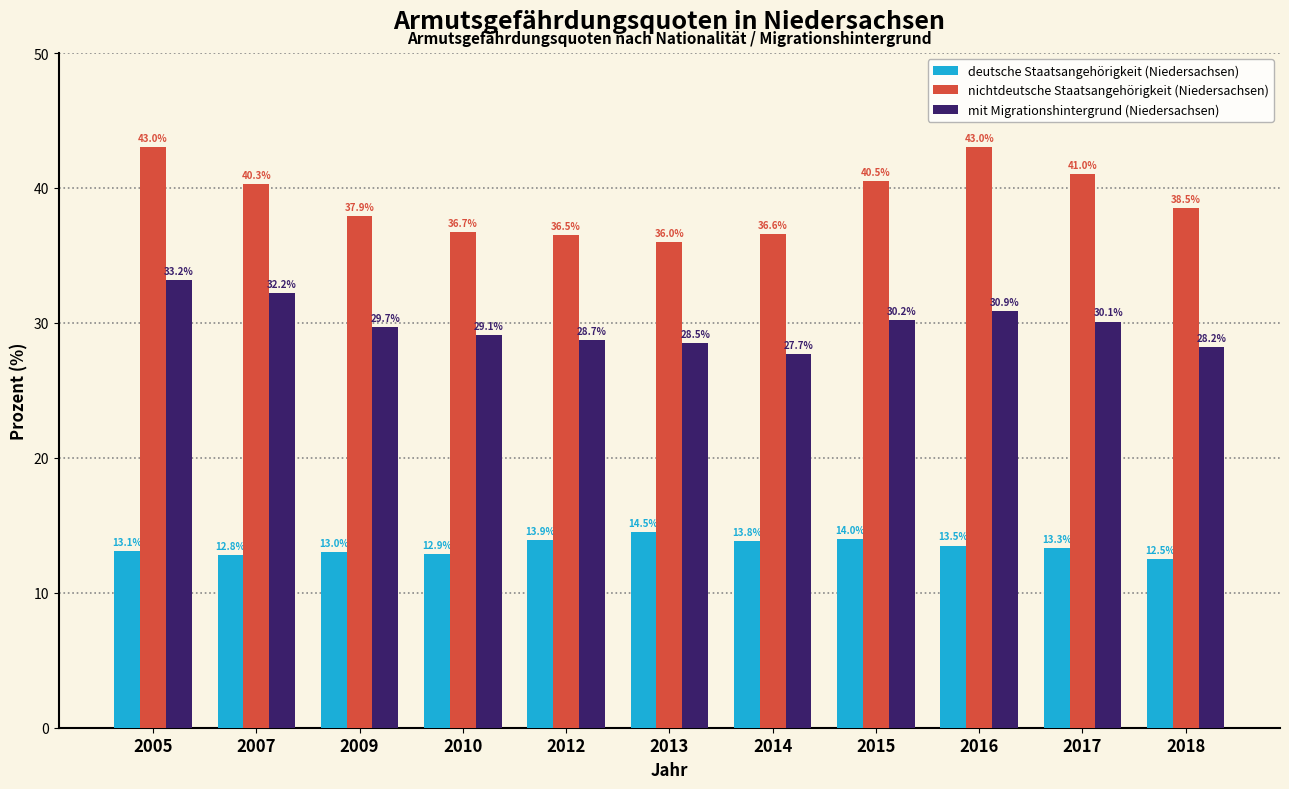

Reading left to right, transcribe all the data shown in this chart.

deutsche Staatsangehörigkeit (Niedersachsen): 13.1	12.8	13.0	12.9	13.9	14.5	13.8	14.0	13.5	13.3	12.5
nichtdeutsche Staatsangehörigkeit (Niedersachsen): 43.0	40.3	37.9	36.7	36.5	36.0	36.6	40.5	43.0	41.0	38.5
mit Migrationshintergrund (Niedersachsen): 33.2	32.2	29.7	29.1	28.7	28.5	27.7	30.2	30.9	30.1	28.2